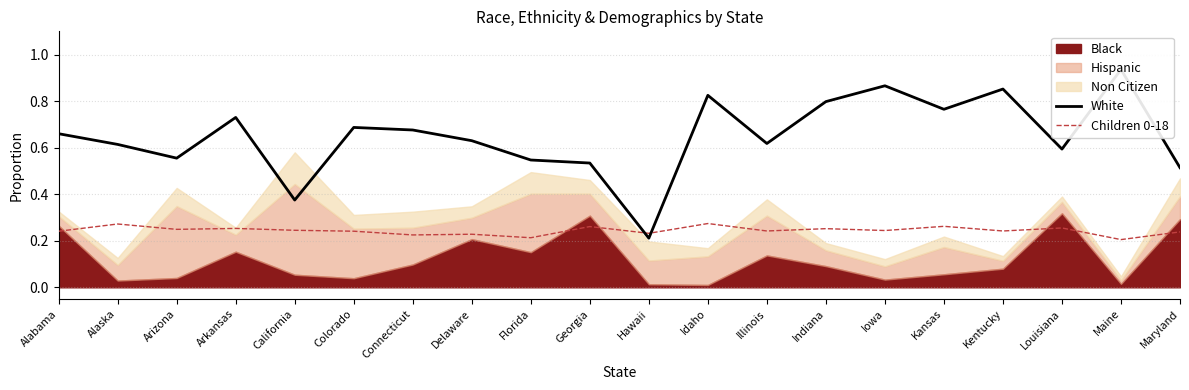

True or false: Children 0-18 and White cross at least once.

True